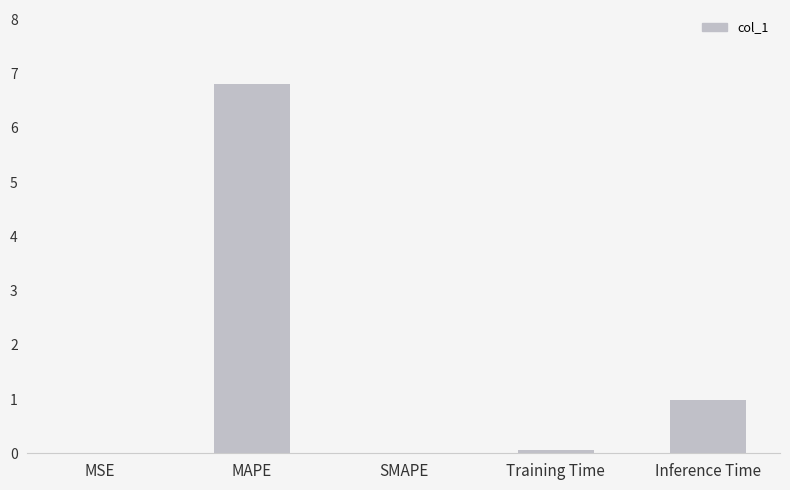

What is the sum of all values?

7.8